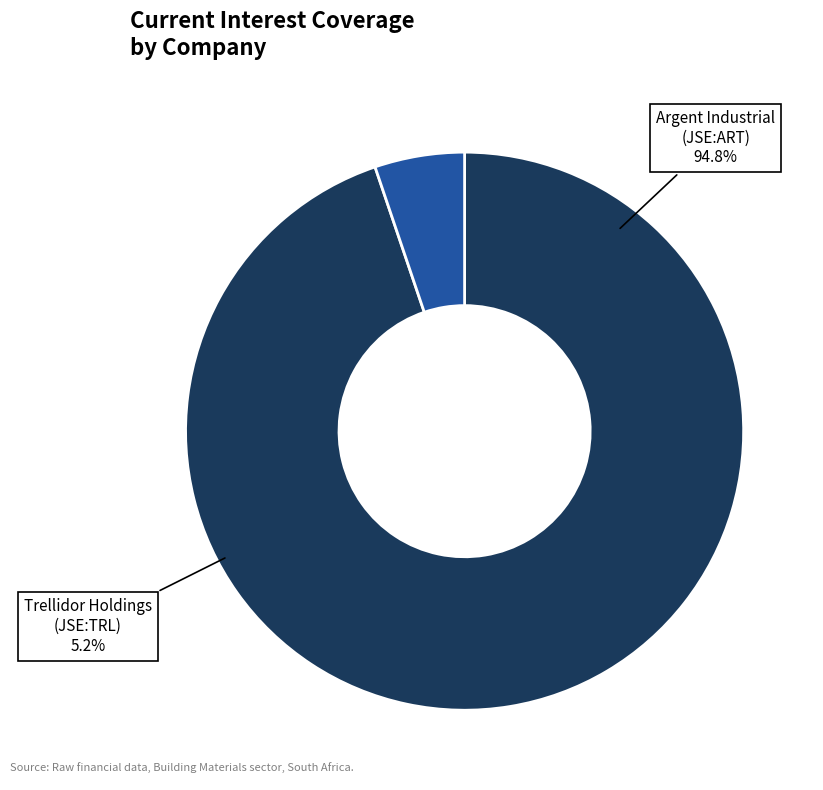

To the nearest percent, what portion does Argent Industrial Limited (JSE:ART) represent?

95%